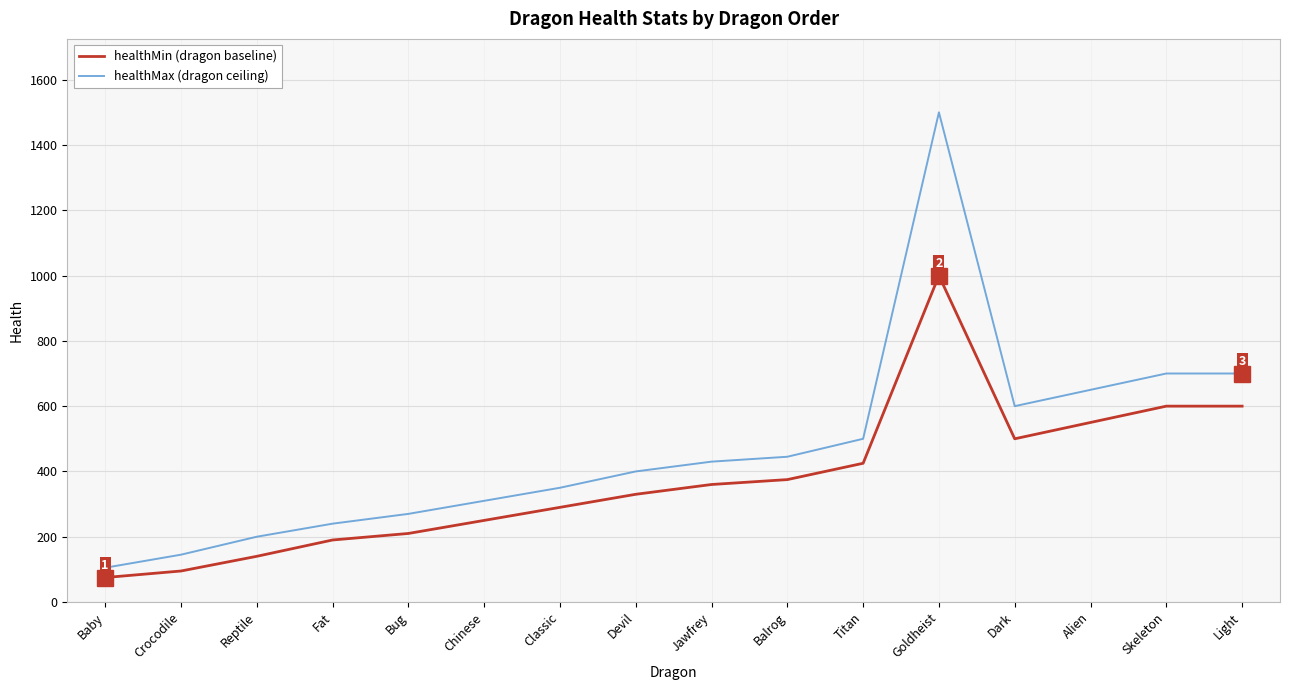

At which category is the sum across all series the highest?

Goldheist